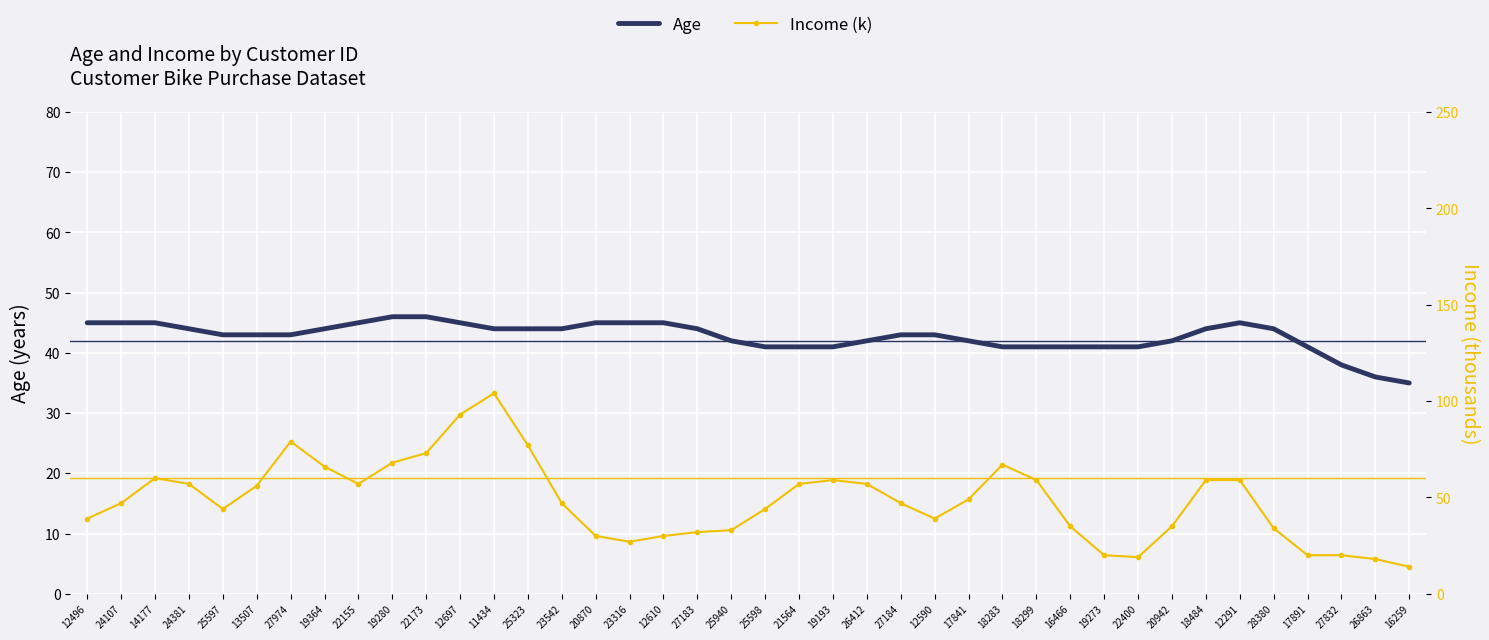

Reading right to left, extract all data points from this chart.

Age: 35	36	38	41	44	45	44	42	41	41	41	41	41	42	43	43	42	41	41	41	42	44	45	45	45	44	44	44	45	46	46	45	44	43	43	43	44	45	45	45
Income (k): 14	18	20	20	34	59	59	35	19	20	35	59	67	49	39	47	57	59	57	44	33	32	30	27	30	47	77	104	93	73	68	57	66	79	56	44	57	60	47	39